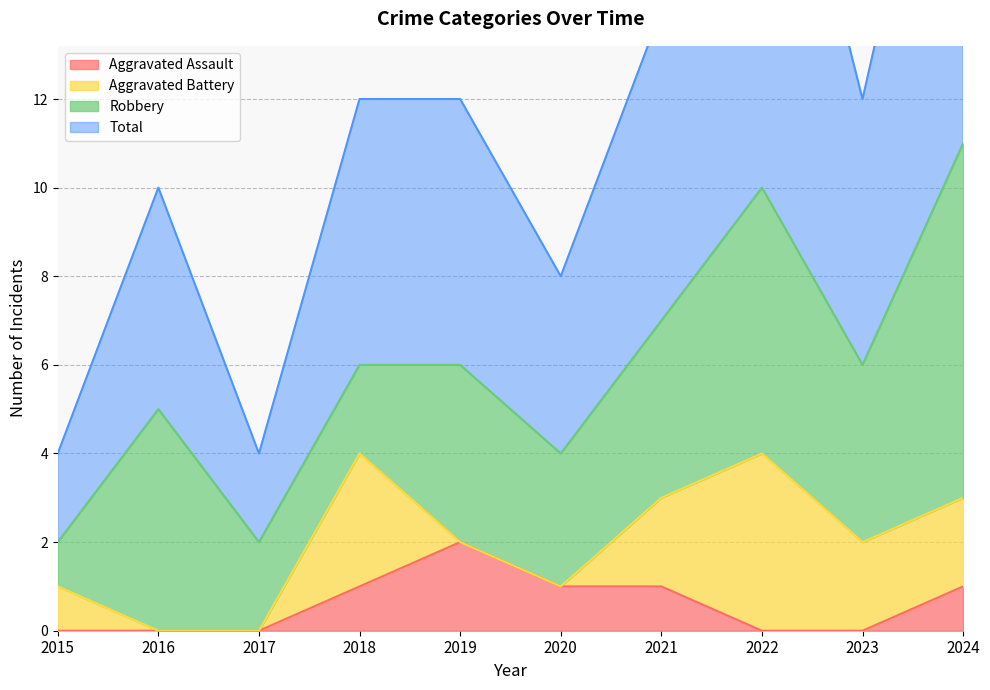

How many data points does each series have?

10